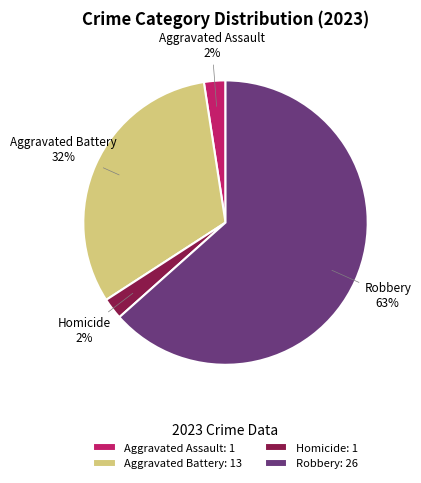

Count the number of slices in the pie.

4